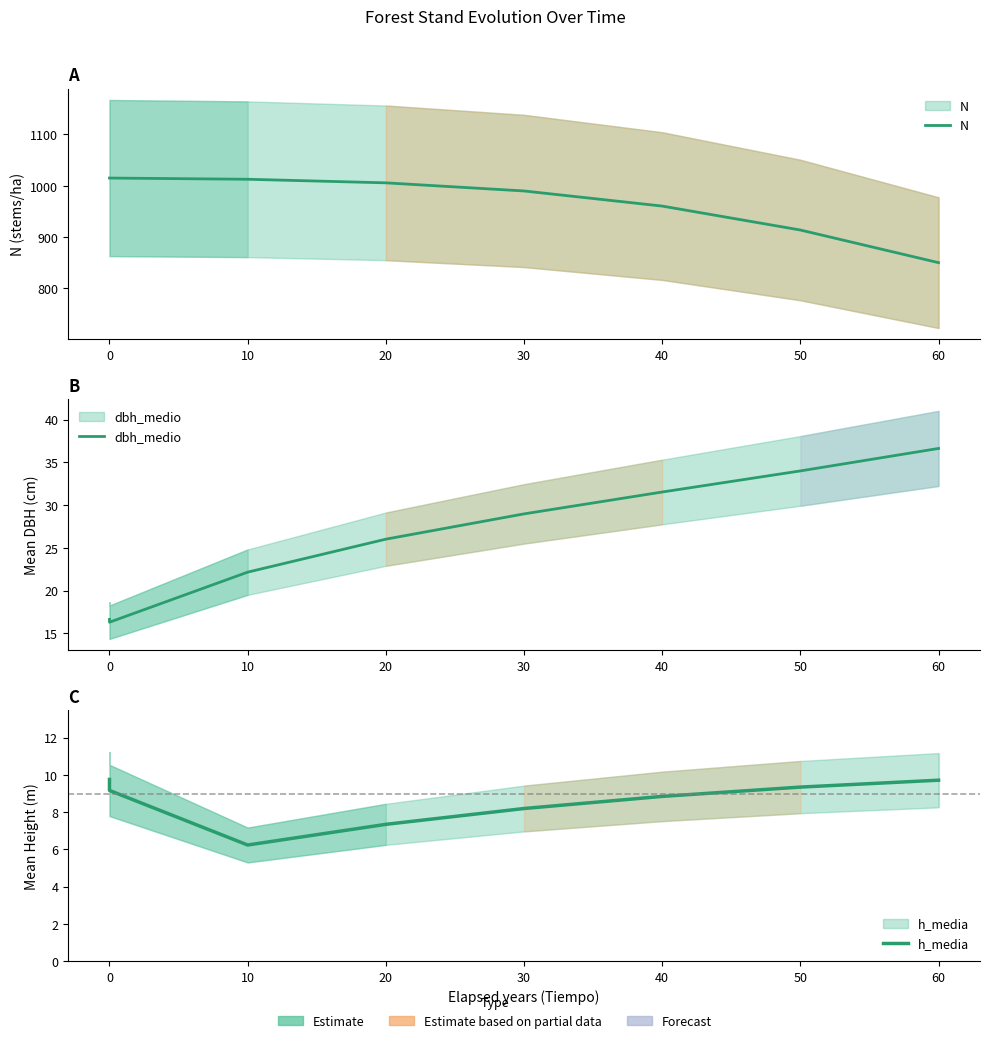

Rank the series at 30 from highest to lowest value.

N, dbh_medio, h_media